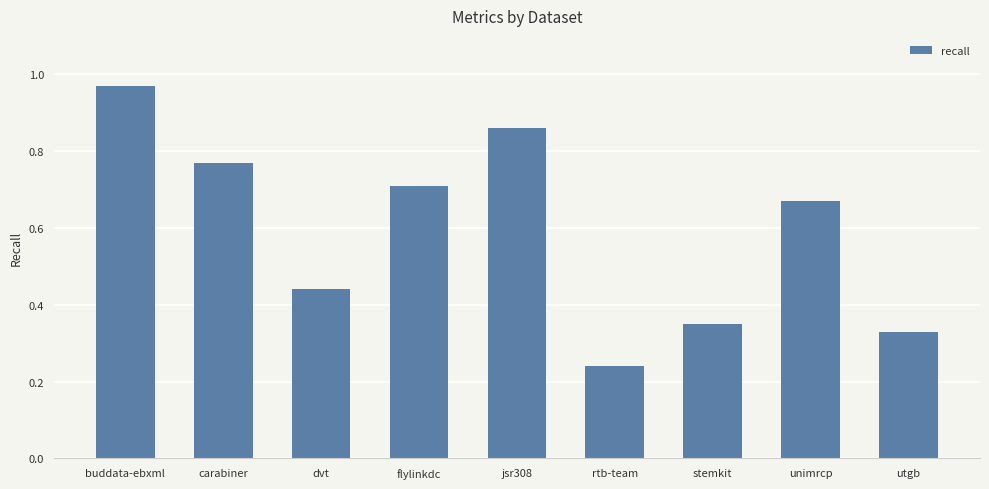

Rank the categories by value from lowest to highest.

rtb-team, utgb, stemkit, dvt, unimrcp, flylinkdc, carabiner, jsr308, buddata-ebxml